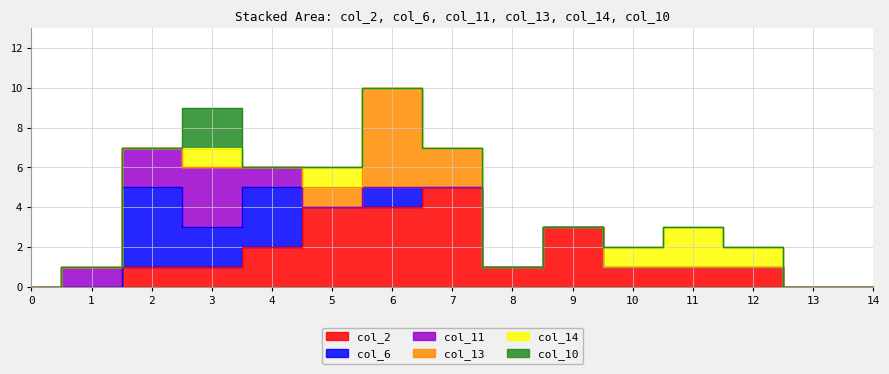

At which category is the sum across all series the highest?

6